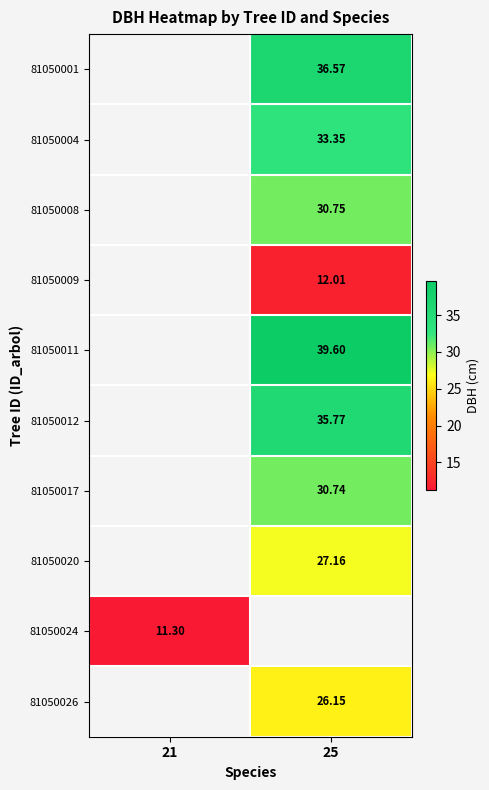

The 81050008 series shows 20.5 at 25. True or false?

False